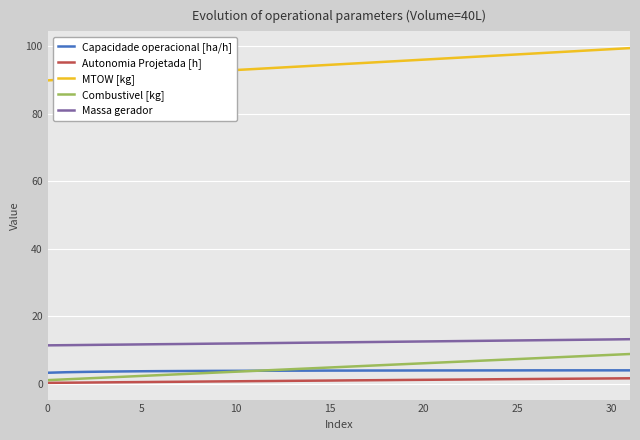

What is the minimum value for MTOW [kg]?

89.9